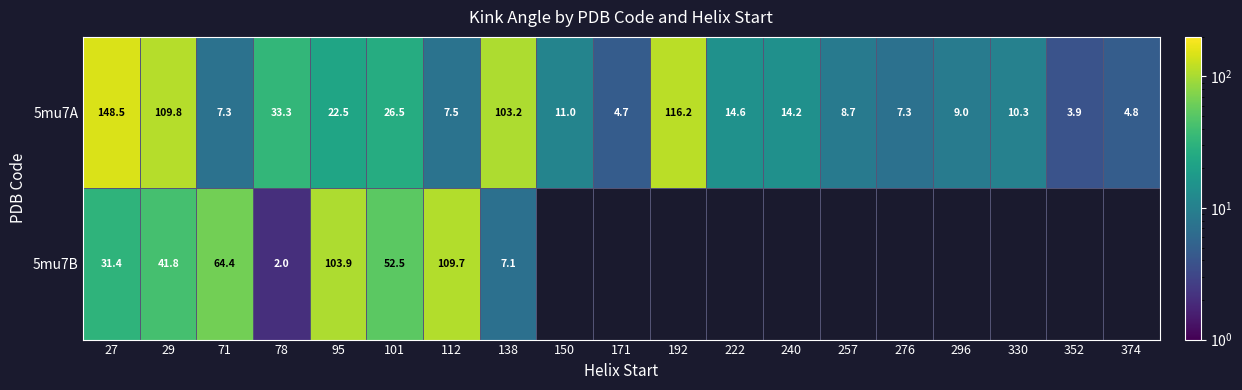

At how many categories does at least one series exceed 104?

4